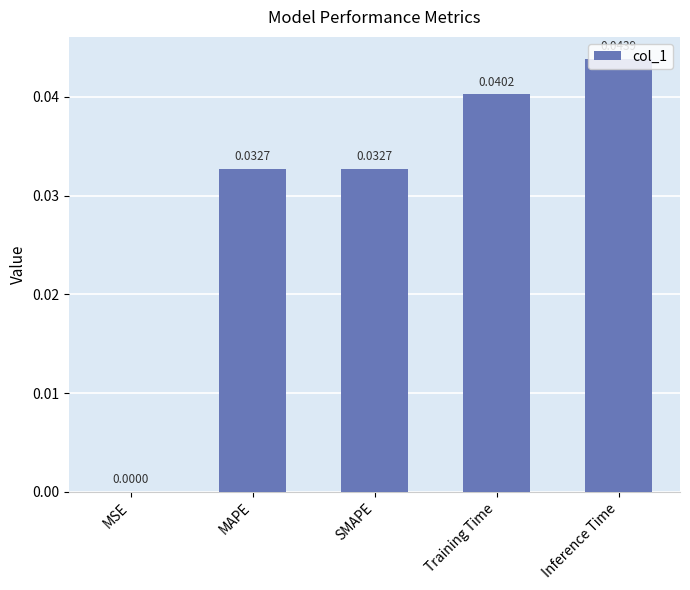

Which label corresponds to the largest value in the chart?

Inference Time